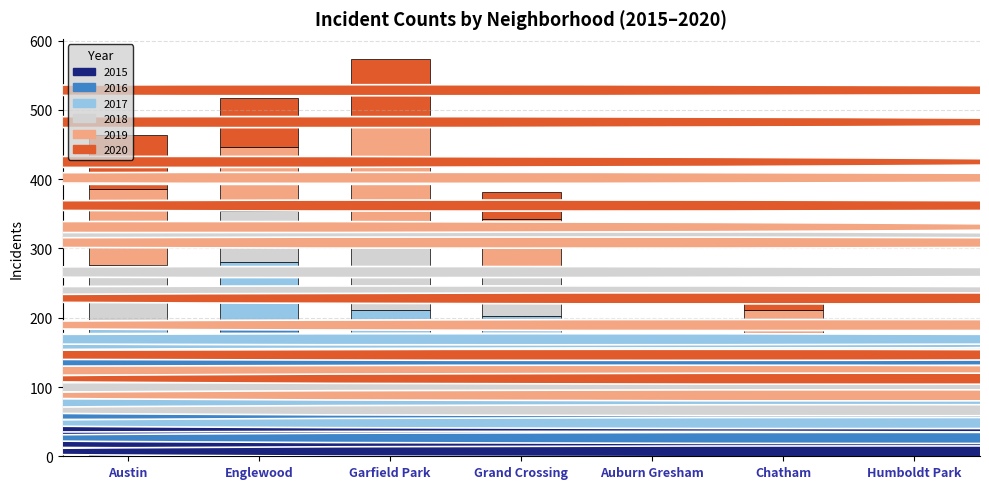

At which label does 2015 reach its minimum?

Humboldt Park